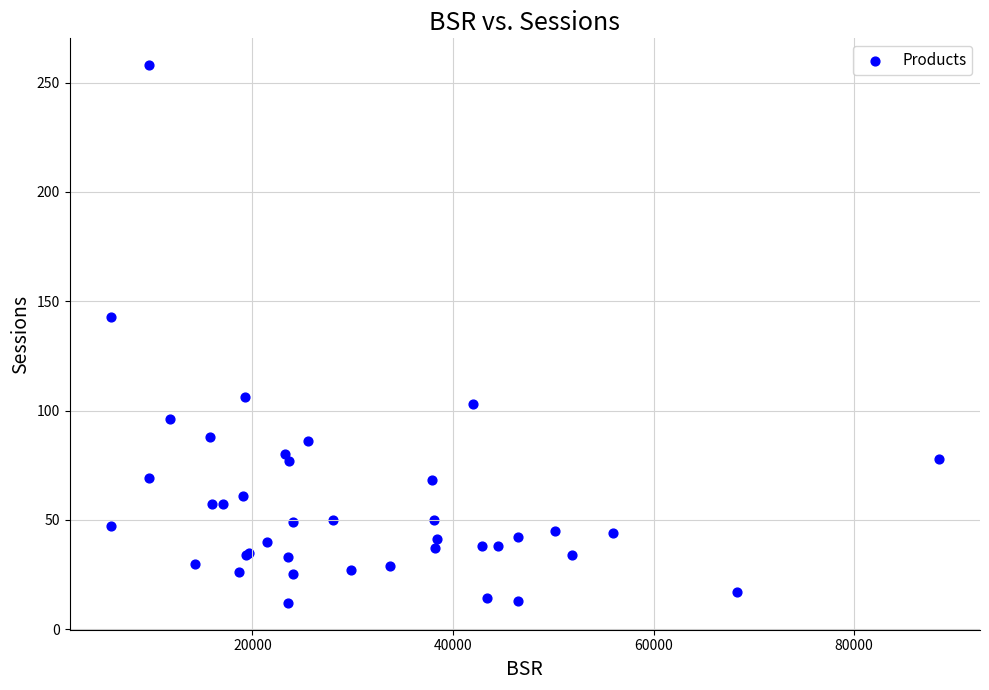

What Y value in the scatter plot is closest to 135?

143